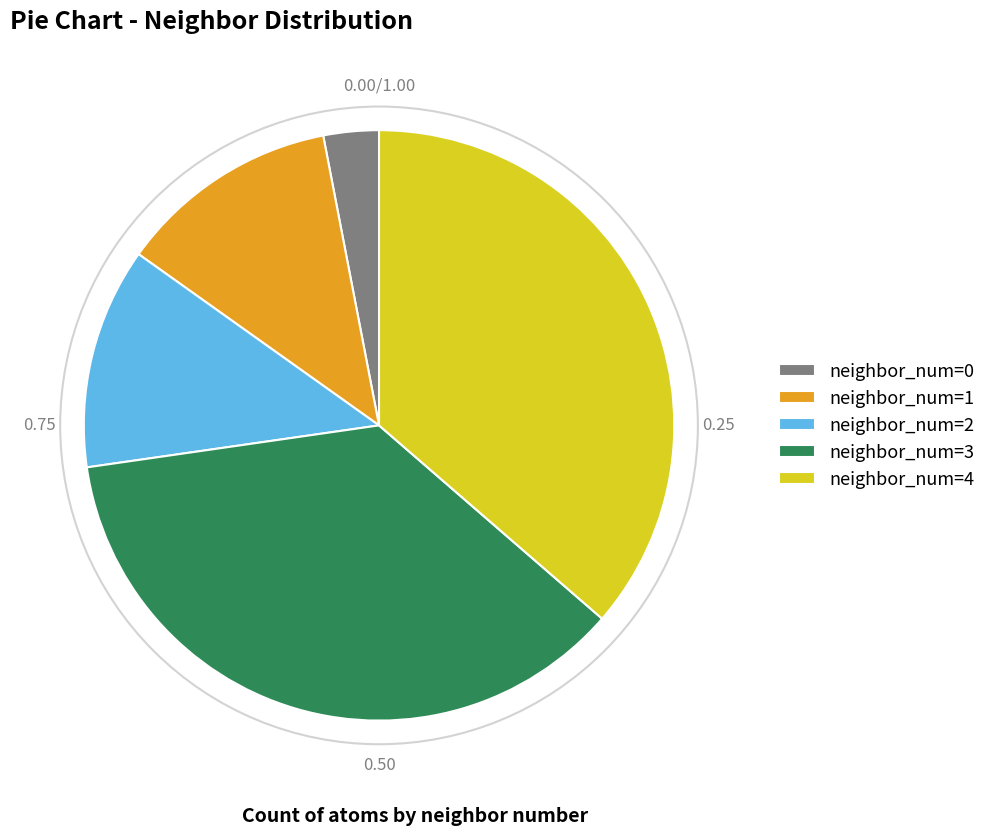

The neighbor_num=4 slice represents 36% of the pie. True or false?

True